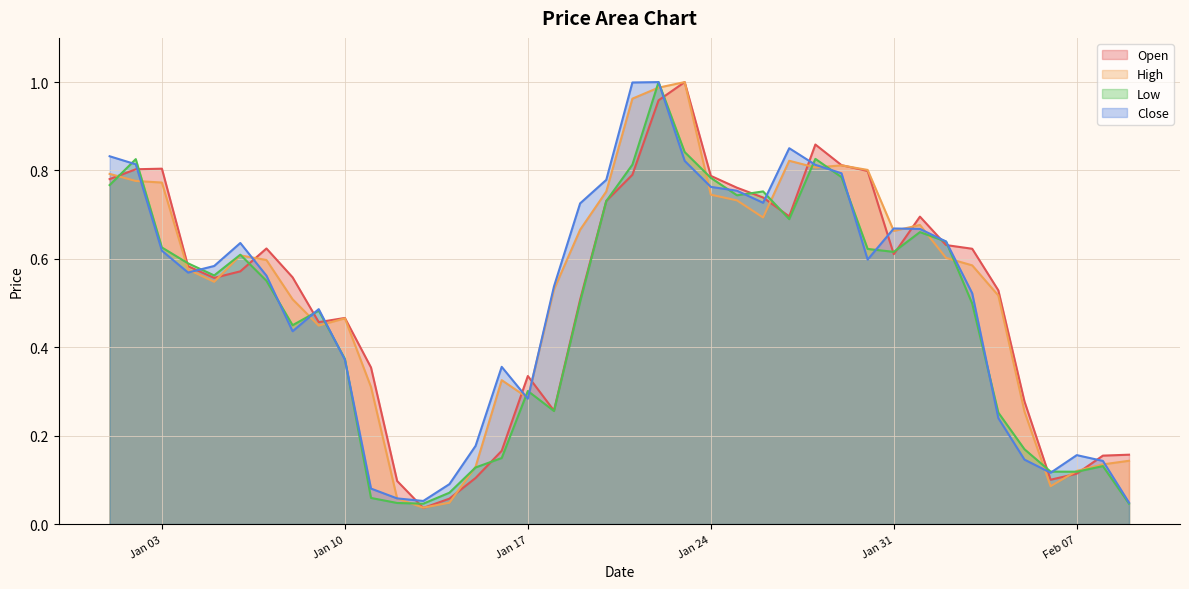

Between which two adjacent categories do High and Low first intersect?

2023-01-01 and 2023-01-02